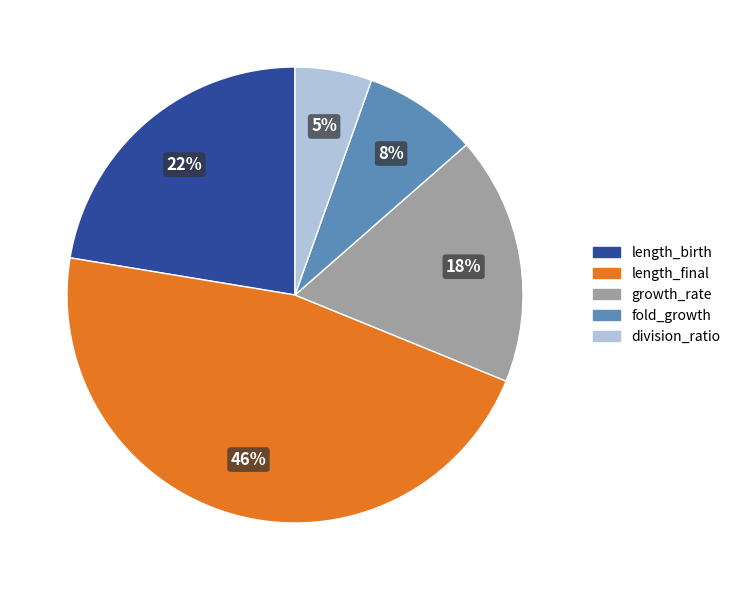

Is length_birth the majority of the pie?

No